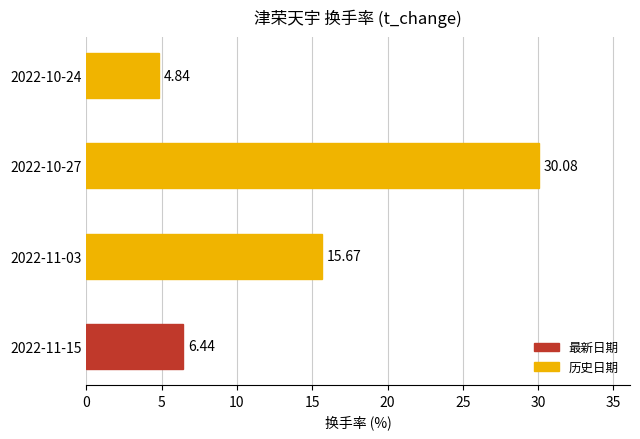

Rank the categories by value from lowest to highest.

2022-10-24, 2022-11-15, 2022-11-03, 2022-10-27